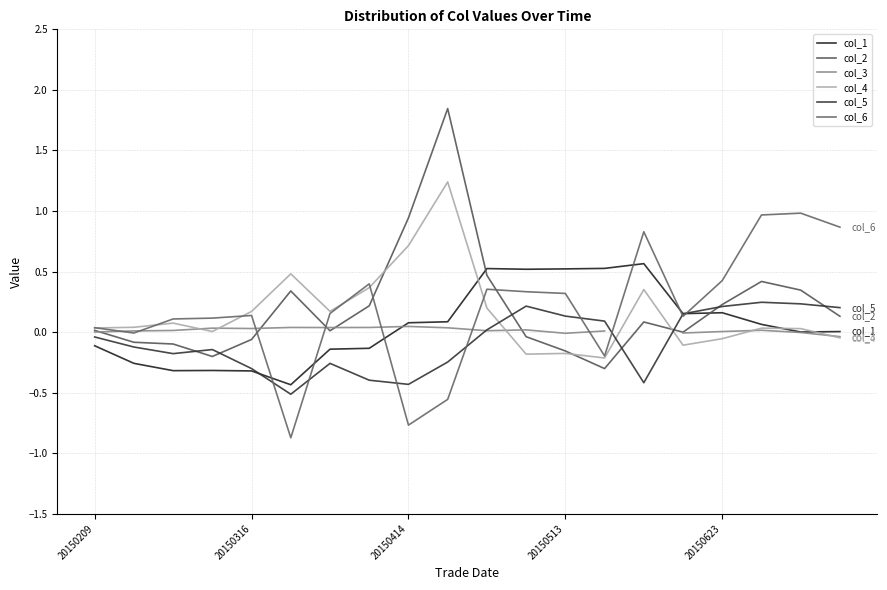

What is the difference between the maximum and second lowest values in the col_1 series?

0.9